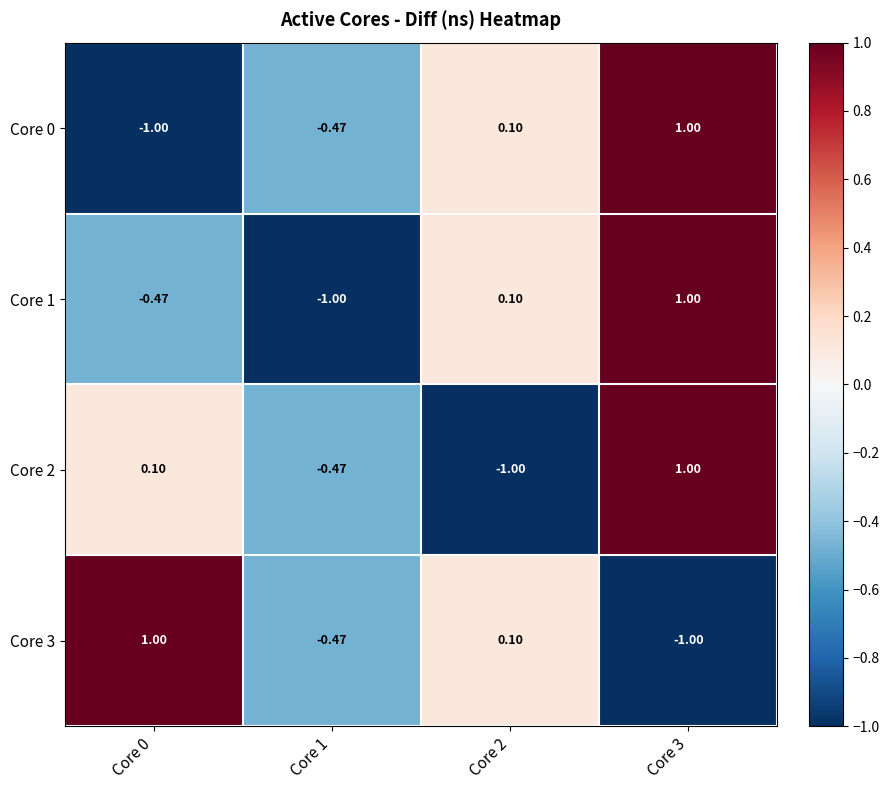

Is the value of Core 1 at Core 1 greater than the value of Core 2 at Core 0?

No